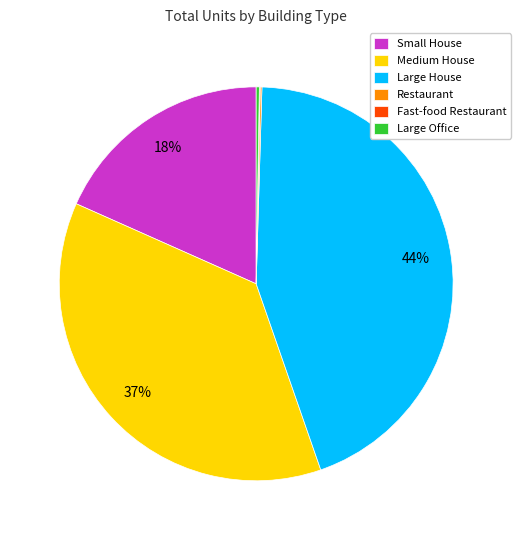

The Medium House slice represents 24% of the pie. True or false?

False